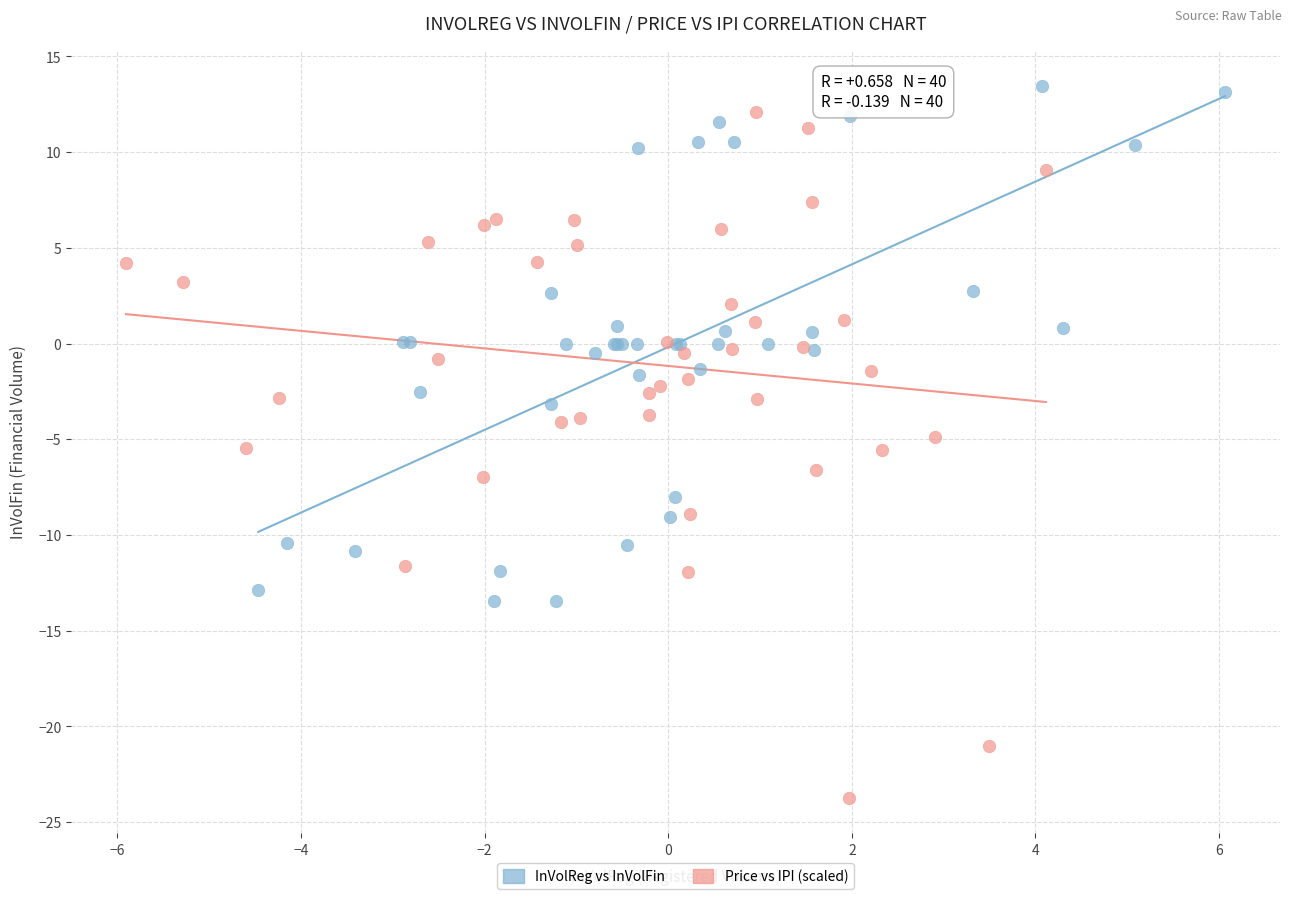

Which series has the largest Y range (max minus min)?

Price vs IPI (scaled)